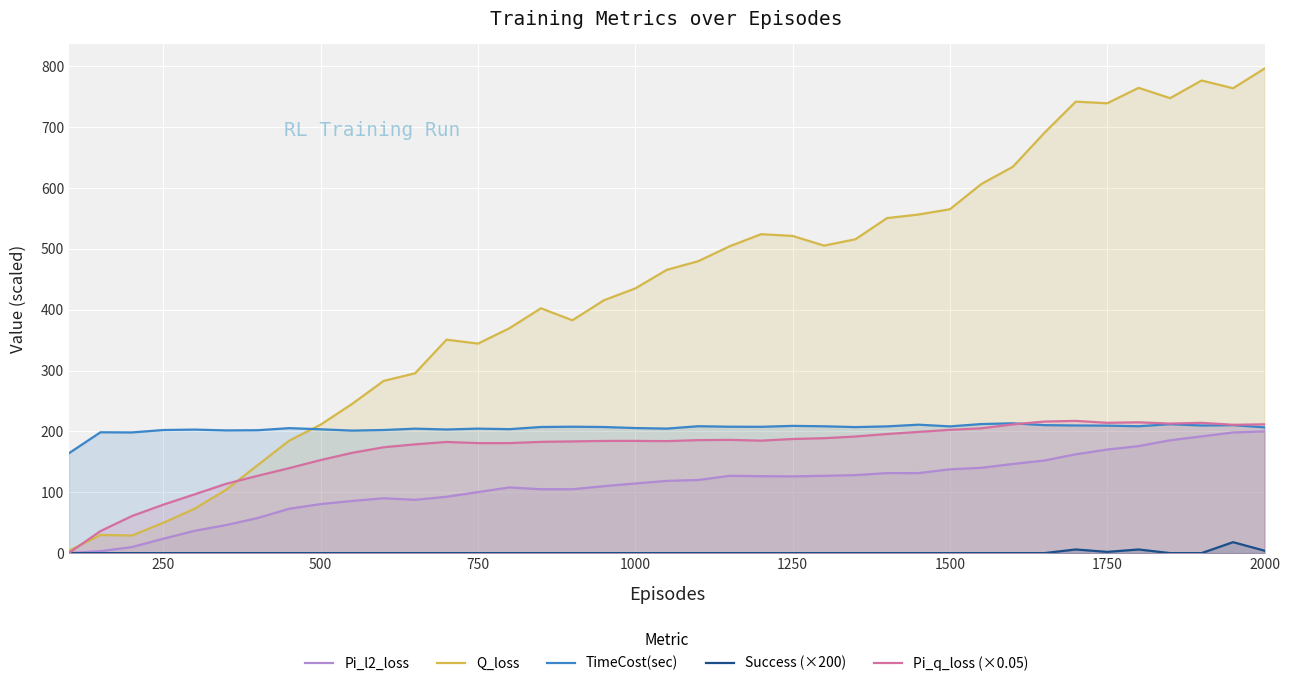

What is the highest value of the Q_loss series?

796.4